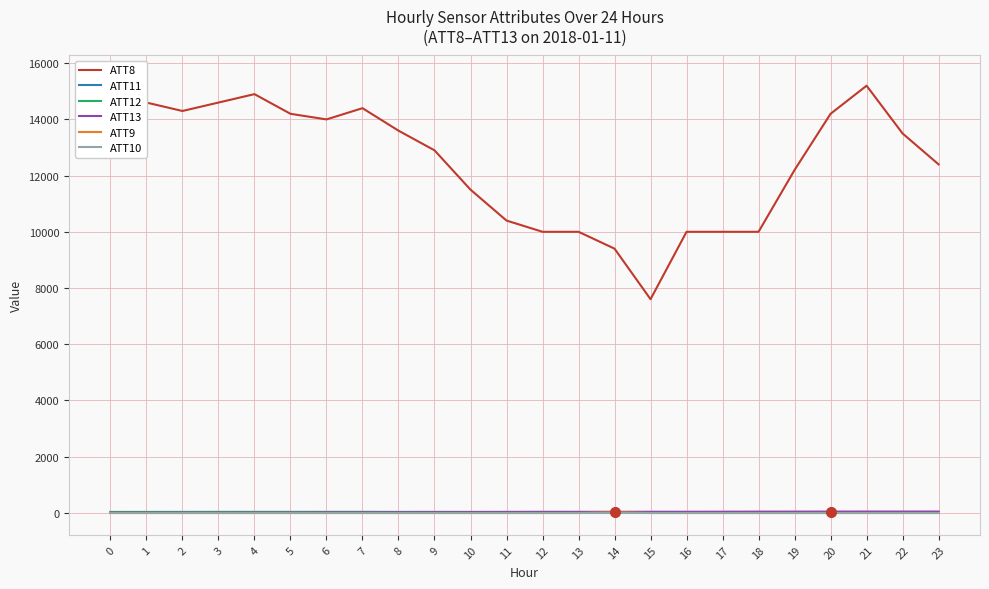

At which category does ATT11 reach its first local valley?

5